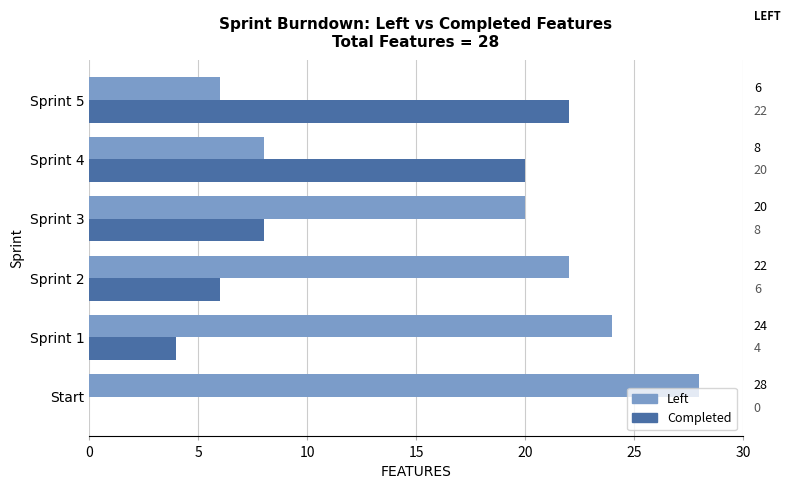

How many values in Completed are above zero?

5